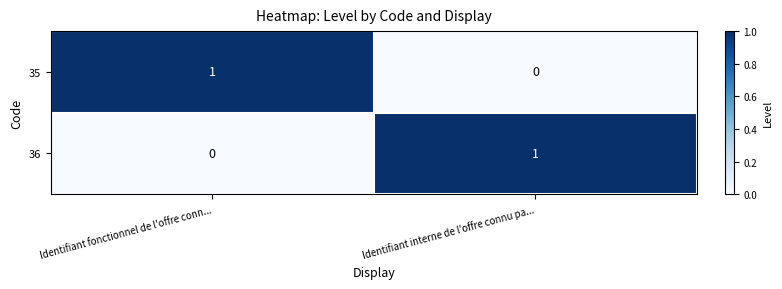

At which label is 36 closest to 0?

Identifiant fonctionnel de l'offre conn...